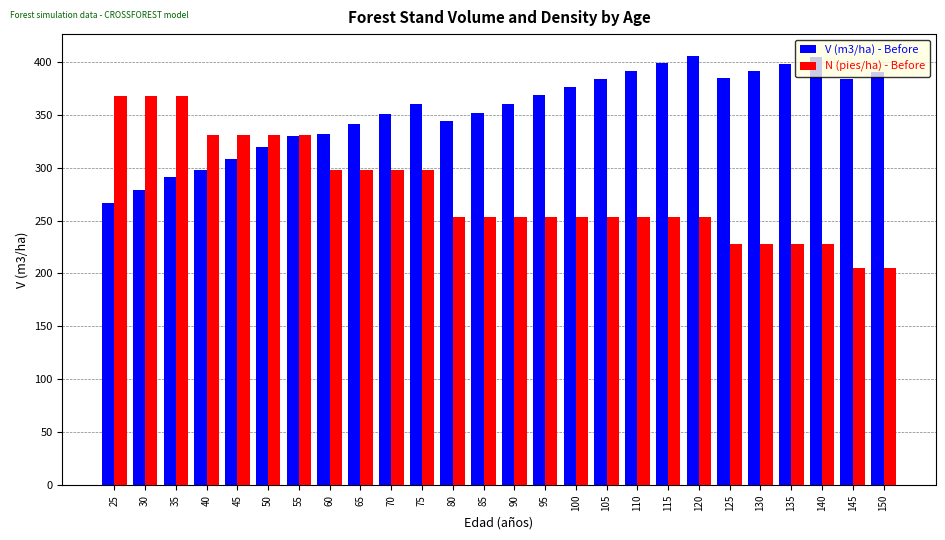

Rank the series at 110 from highest to lowest value.

V (m3/ha) - Before, N (pies/ha) - Before